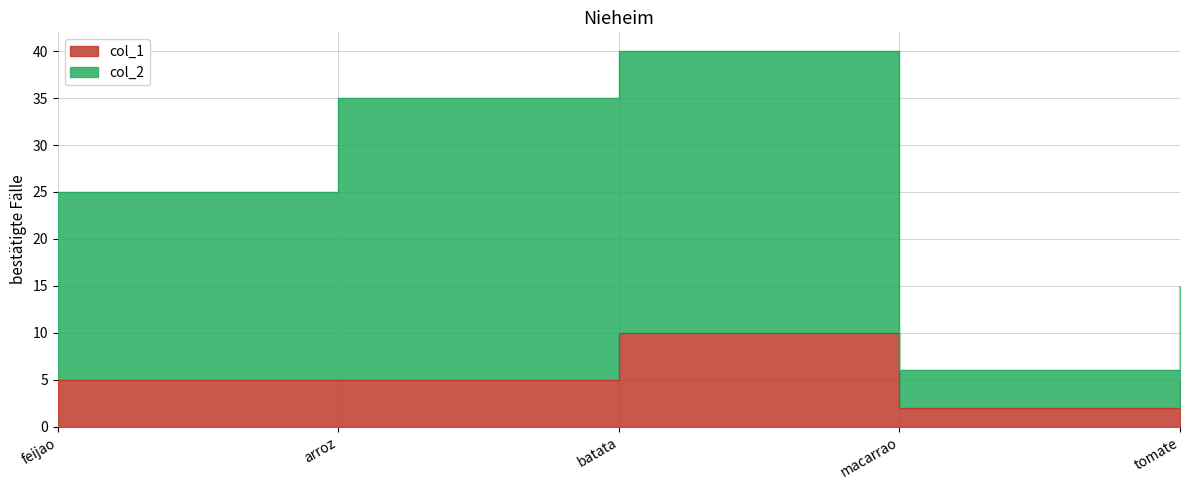

How many lines are shown in the chart?

2